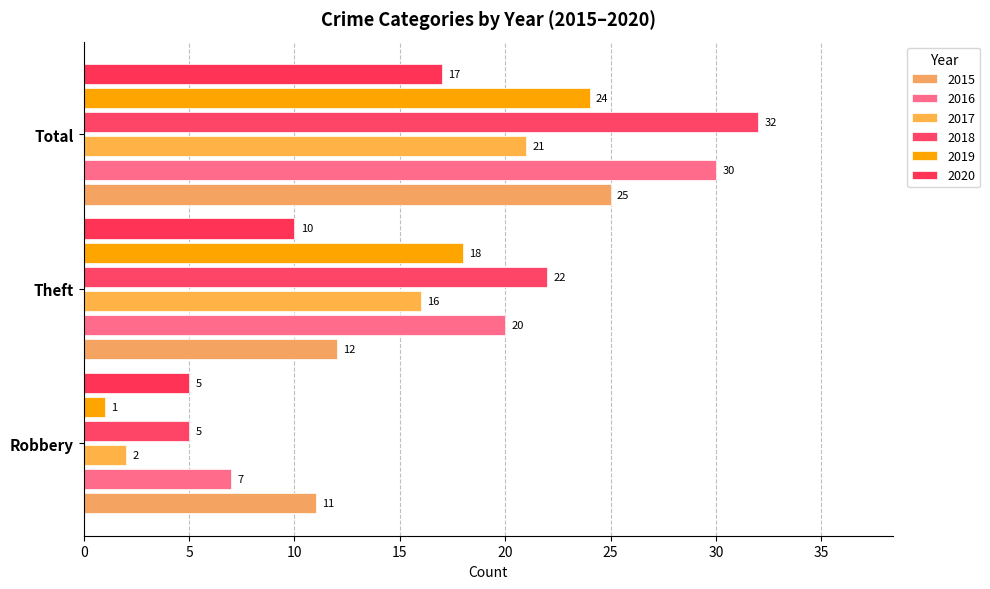

Where is 2015 nearest to the value 18?

Theft